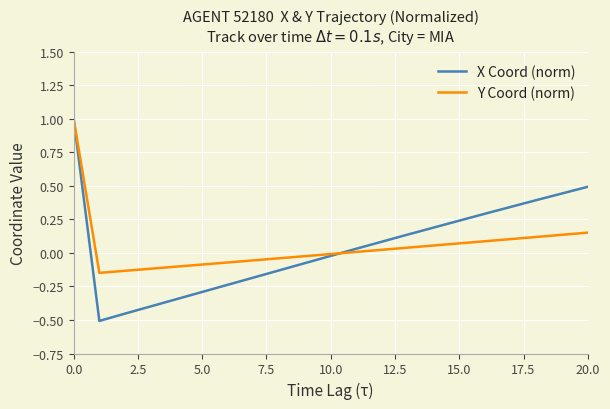

What is the highest value of the Y Coord (norm) series?

1.0